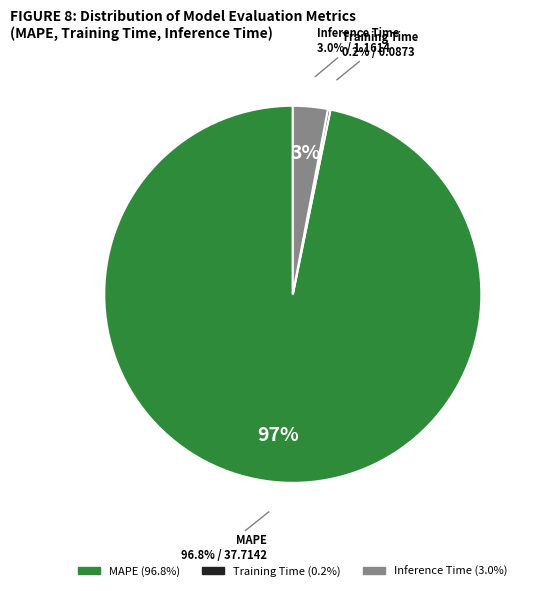

Which category accounts for the majority?

MAPE